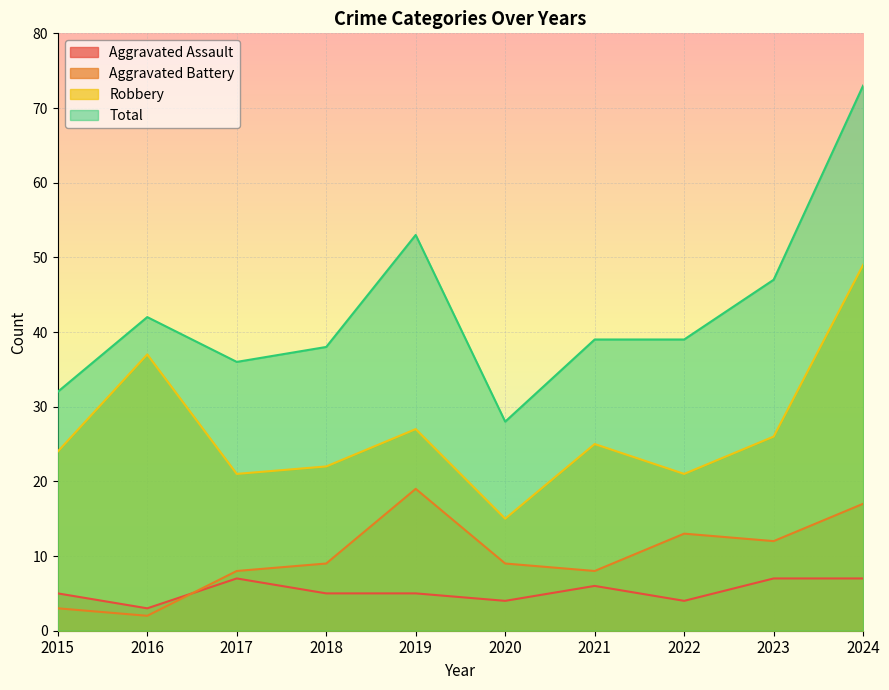

Reading left to right, extract all data points from this chart.

Aggravated Assault: 2015=5	2016=3	2017=7	2018=5	2019=5	2020=4	2021=6	2022=4	2023=7	2024=7
Aggravated Battery: 2015=3	2016=2	2017=8	2018=9	2019=19	2020=9	2021=8	2022=13	2023=12	2024=17
Robbery: 2015=24	2016=37	2017=21	2018=22	2019=27	2020=15	2021=25	2022=21	2023=26	2024=49
Total: 2015=32	2016=42	2017=36	2018=38	2019=53	2020=28	2021=39	2022=39	2023=47	2024=73